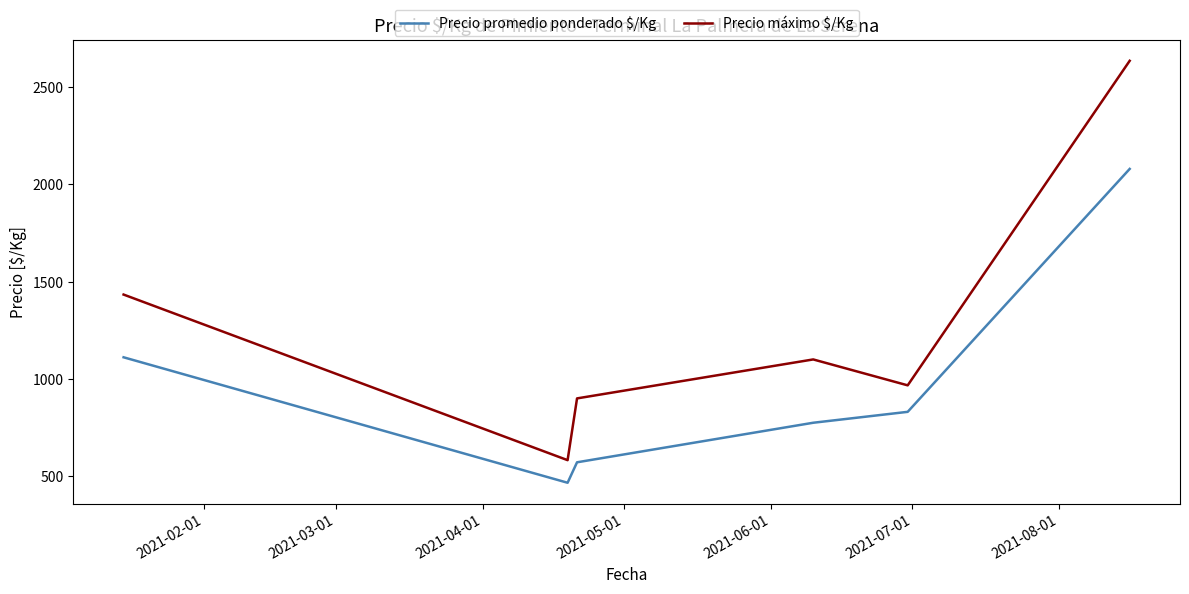

What is the lowest value of the Precio máximo $/Kg series?

583